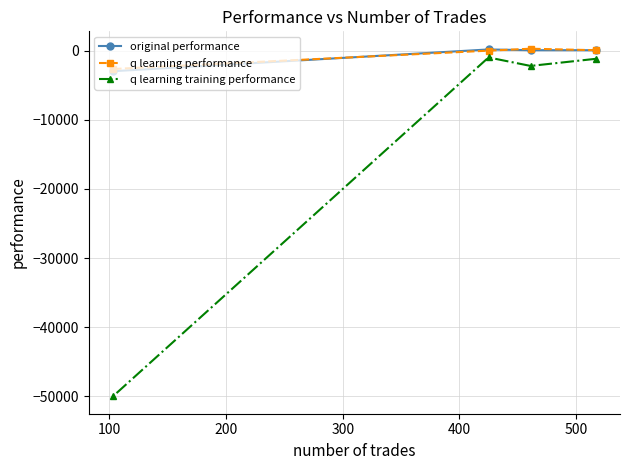

What are all the series names shown in the legend?

original performance, q learning performance, q learning training performance